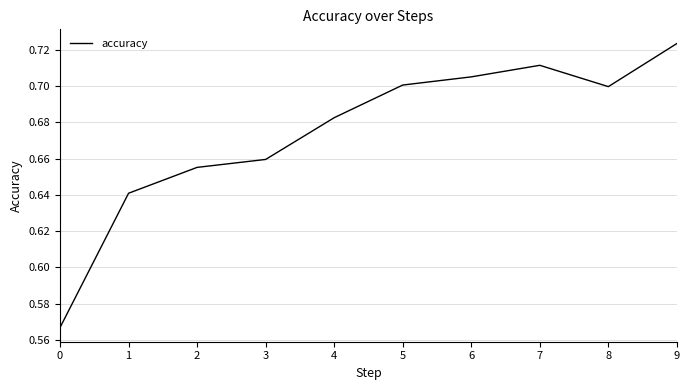

Between 0 and 7, which is larger?

7